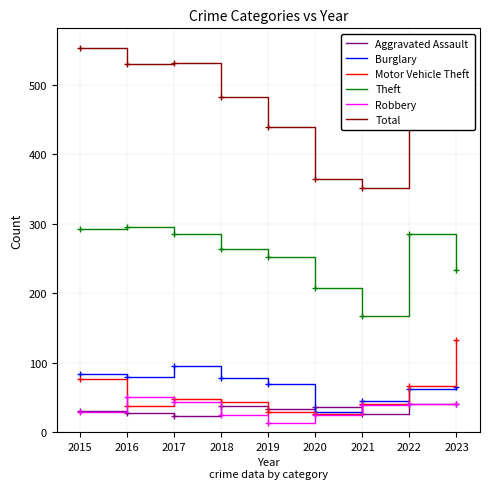

Which series has the largest total across all categories?

Total